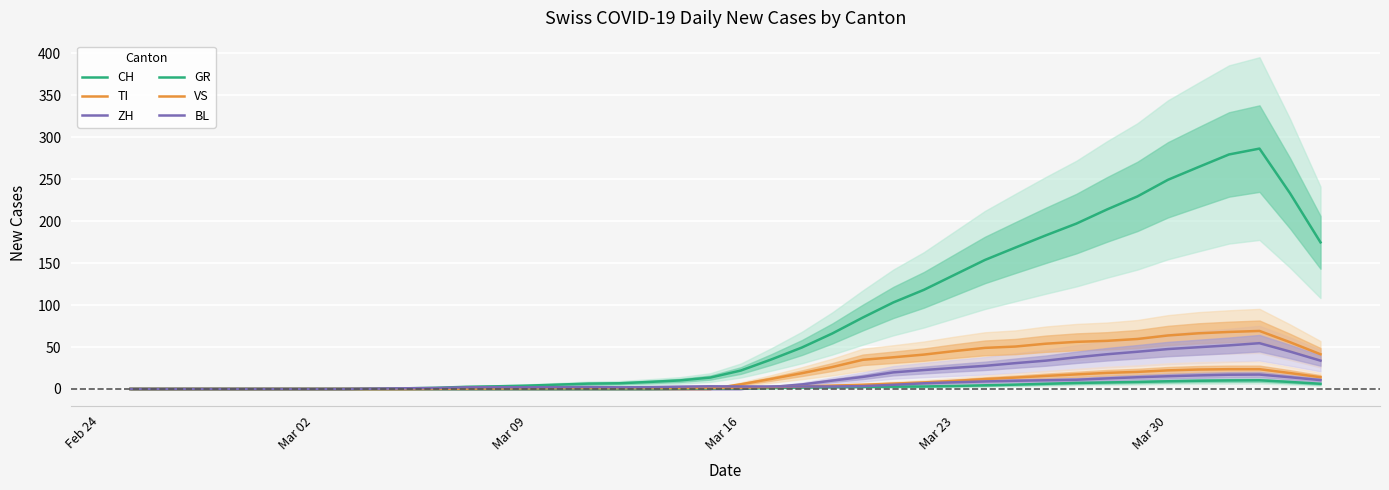

True or false: VS and BL cross at least once.

False